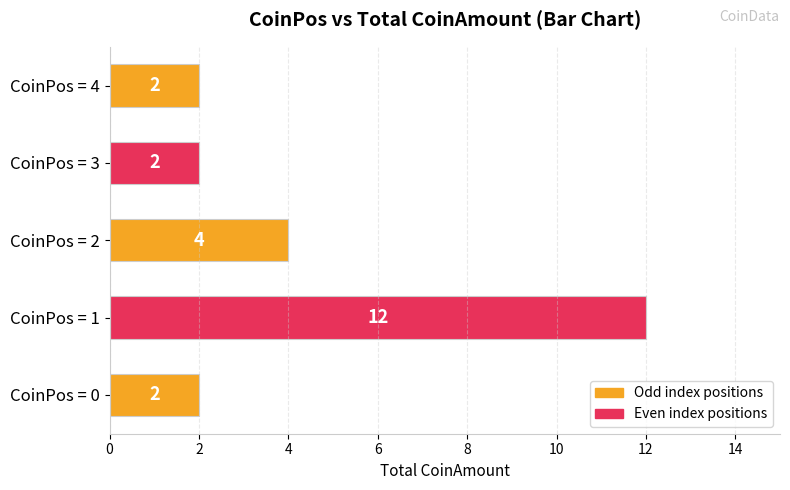

Count the values in the range 2 to 4.

4